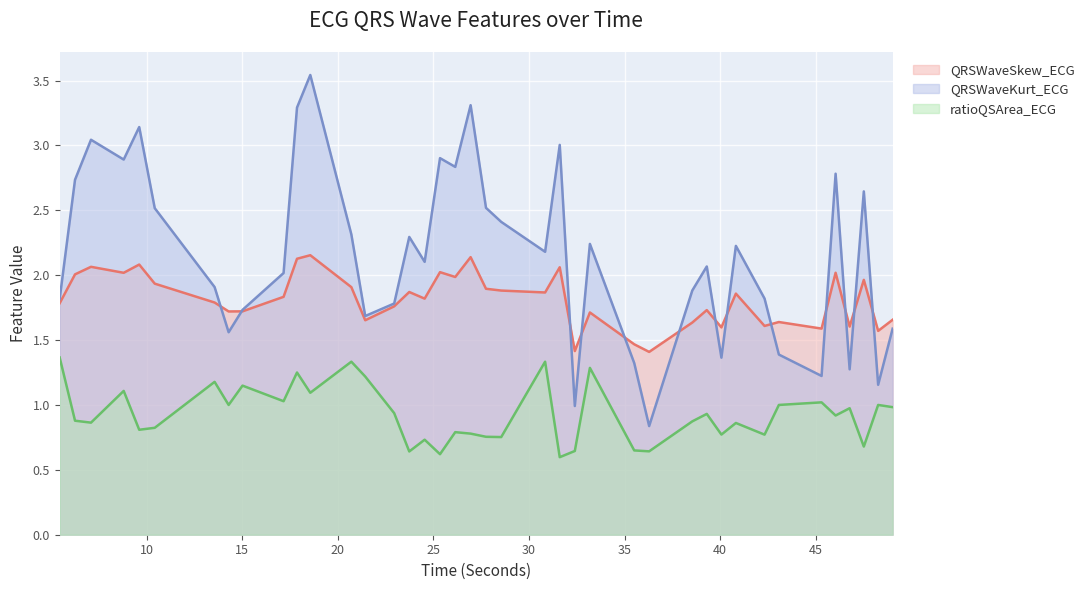

In ratioQSArea_ECG, how many points are lower than both neighbors (excluding endpoints)?

14